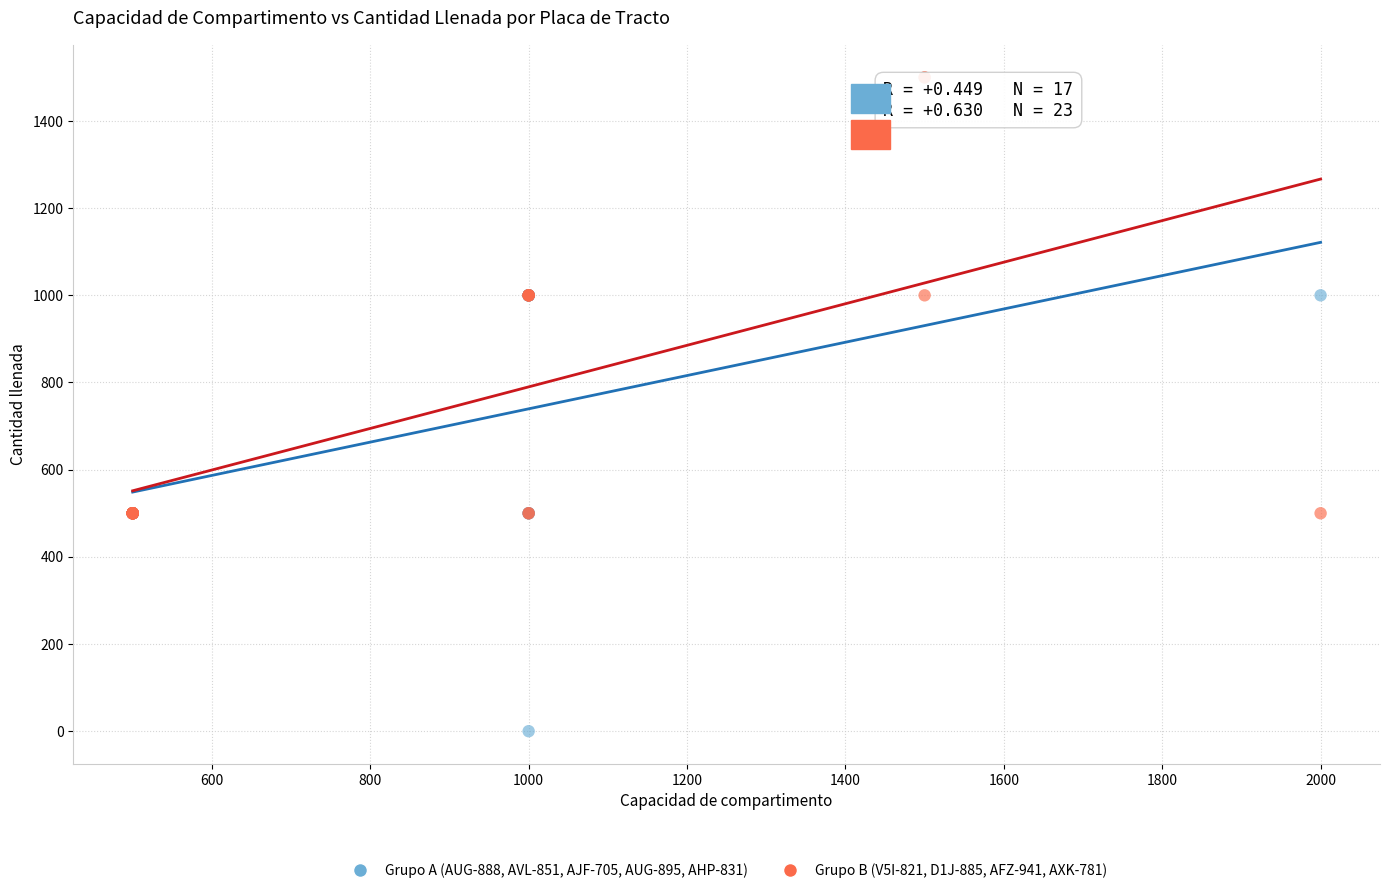

What are all the series names shown in the legend?

Grupo A (AUG-888, AVL-851, AJF-705, AUG-895, AHP-831), Grupo B (V5I-821, D1J-885, AFZ-941, AXK-781)